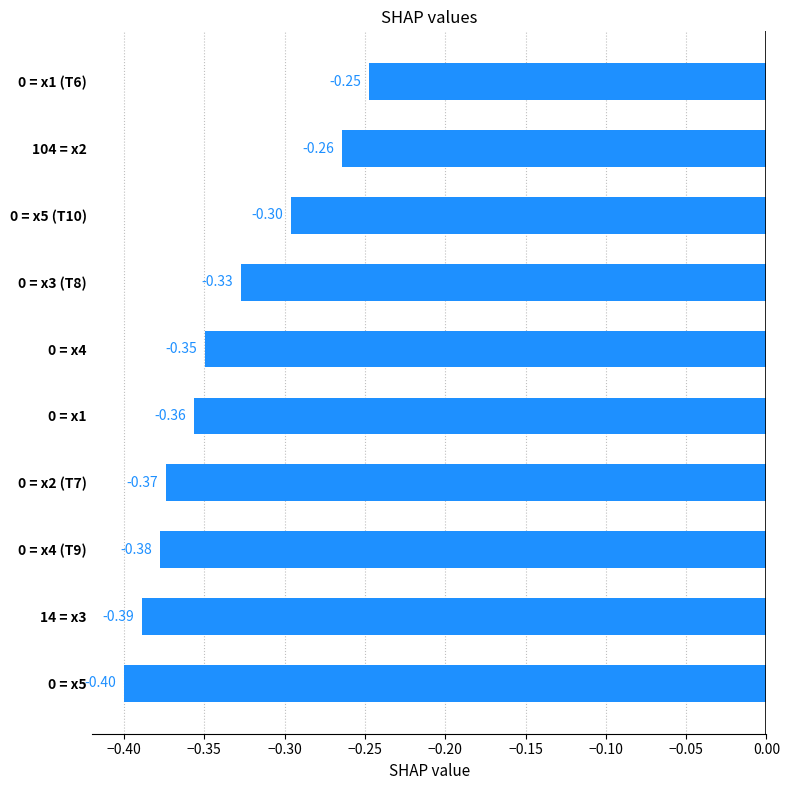

What is the average value?

-0.3